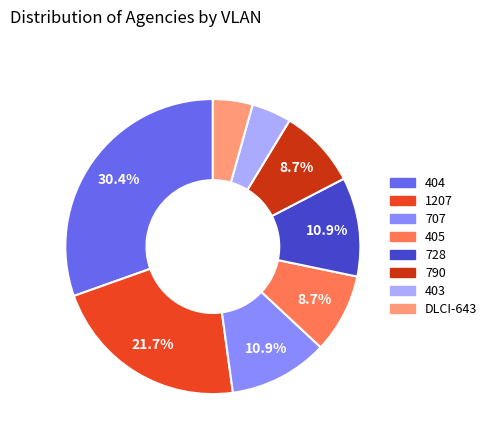

Is there any slice that represents more than half of the pie?

No